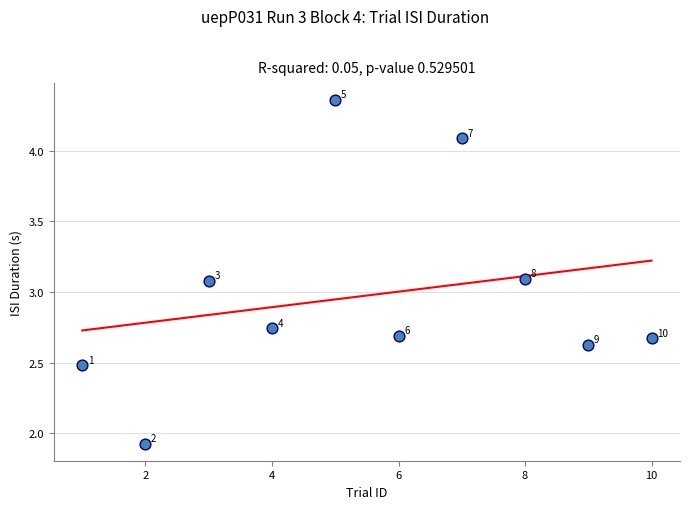

What Y value in the scatter plot is closest to 3?

3.1